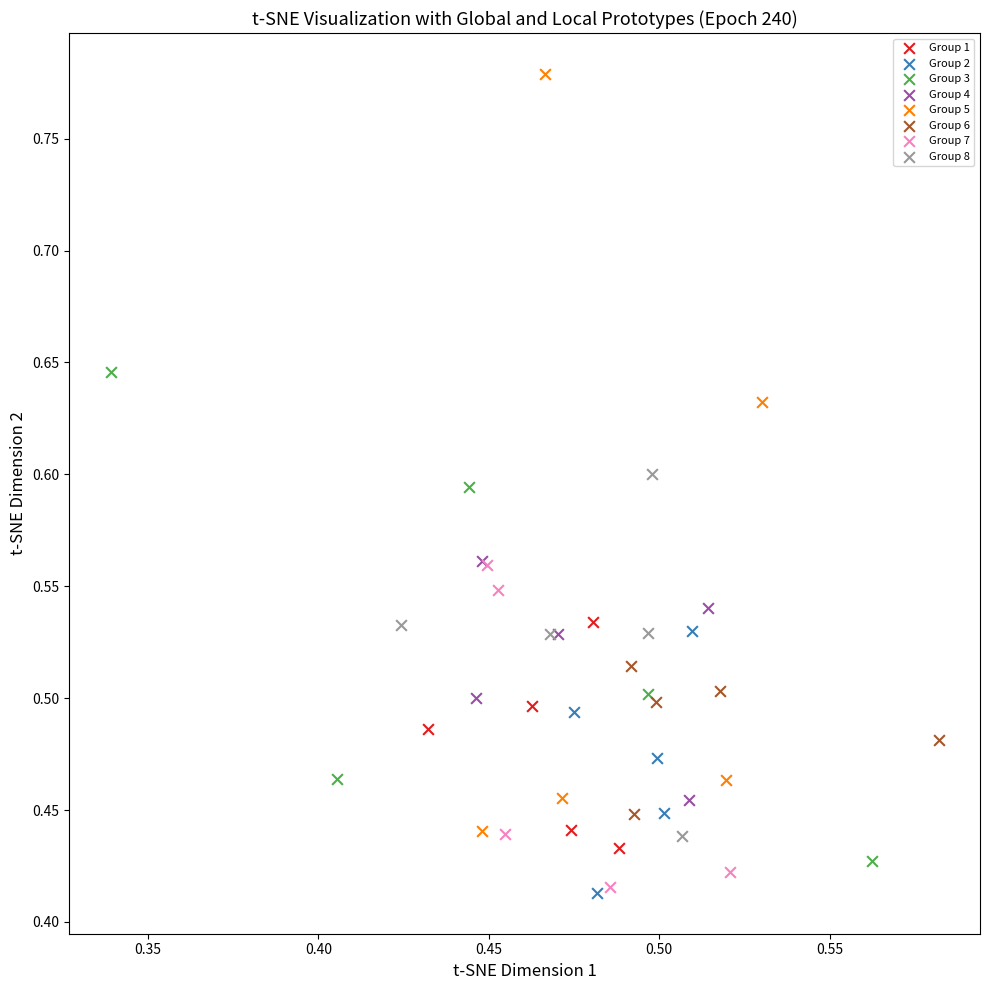

Which series has the widest spread of Y values?

Group 5